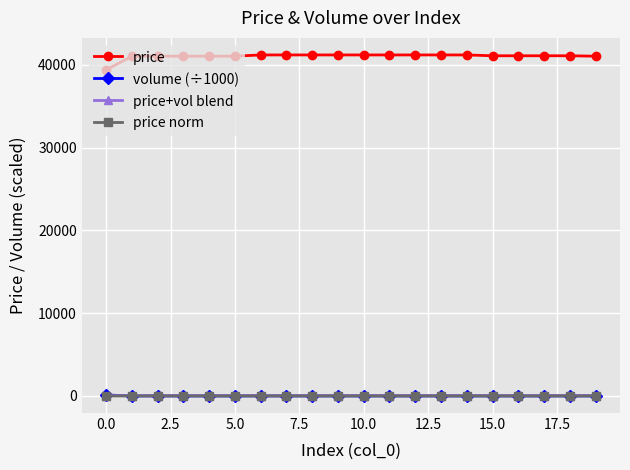

What is the greatest value displayed?

41200.0